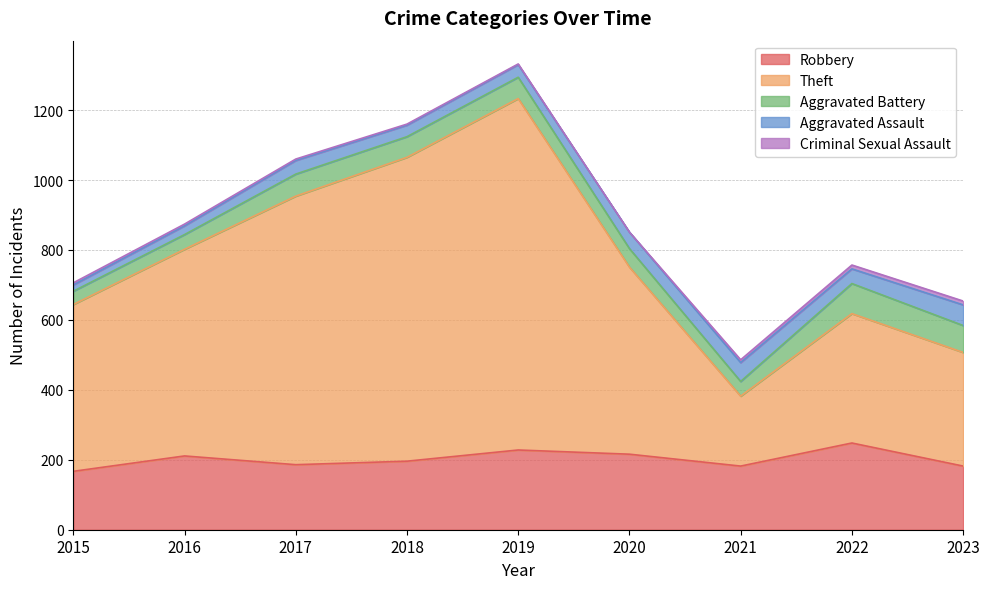

At 2023, list the series in order from smallest to largest.

Criminal Sexual Assault, Aggravated Assault, Aggravated Battery, Robbery, Theft